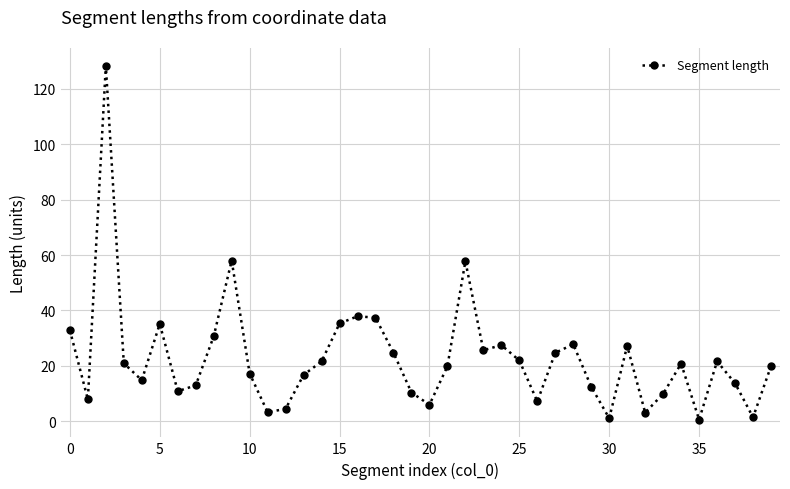

What is the value of the 12th point from the left?

3.2